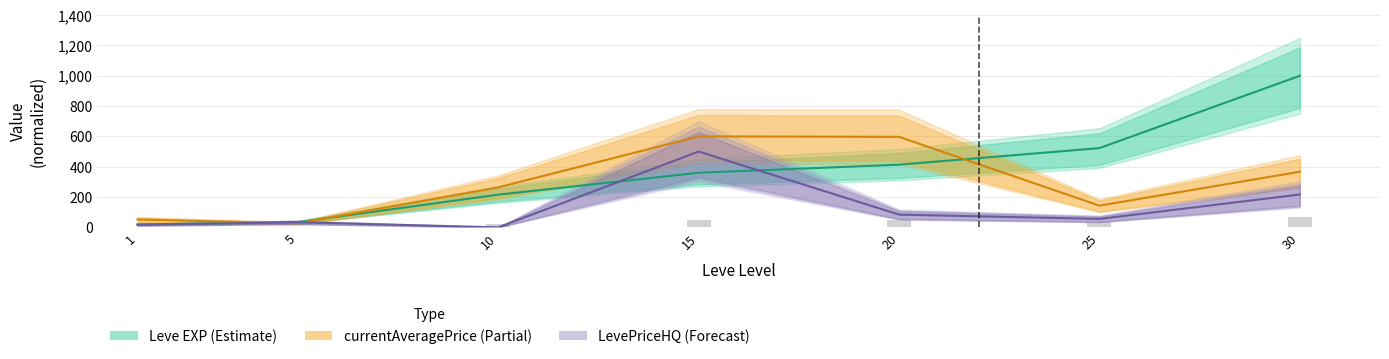

At which label does LevePriceHQ first exceed 55?

15